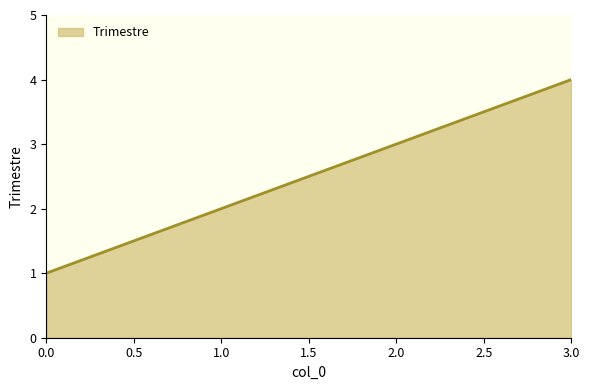

How many categories are shown in the chart?

4